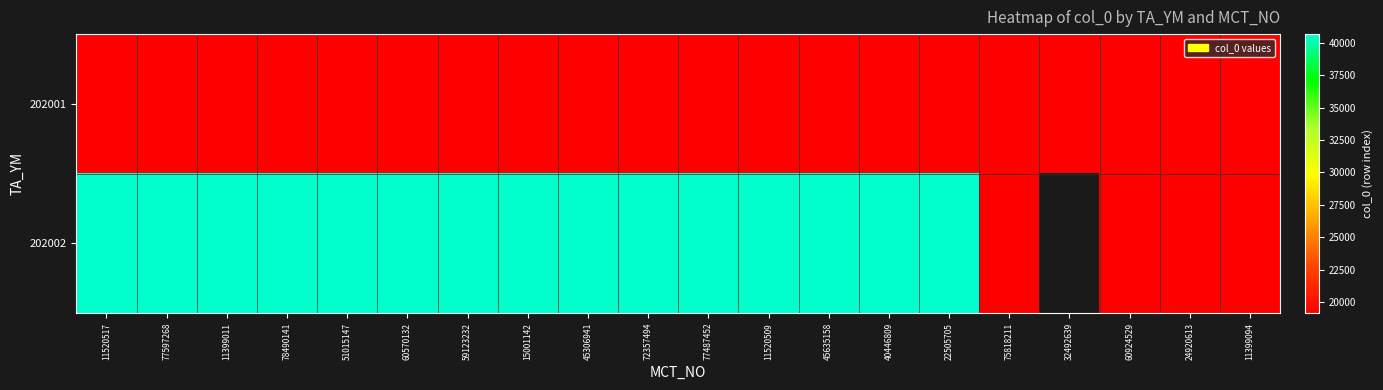

Is it true that 202002 equals 40671.0 at 22505705?

True